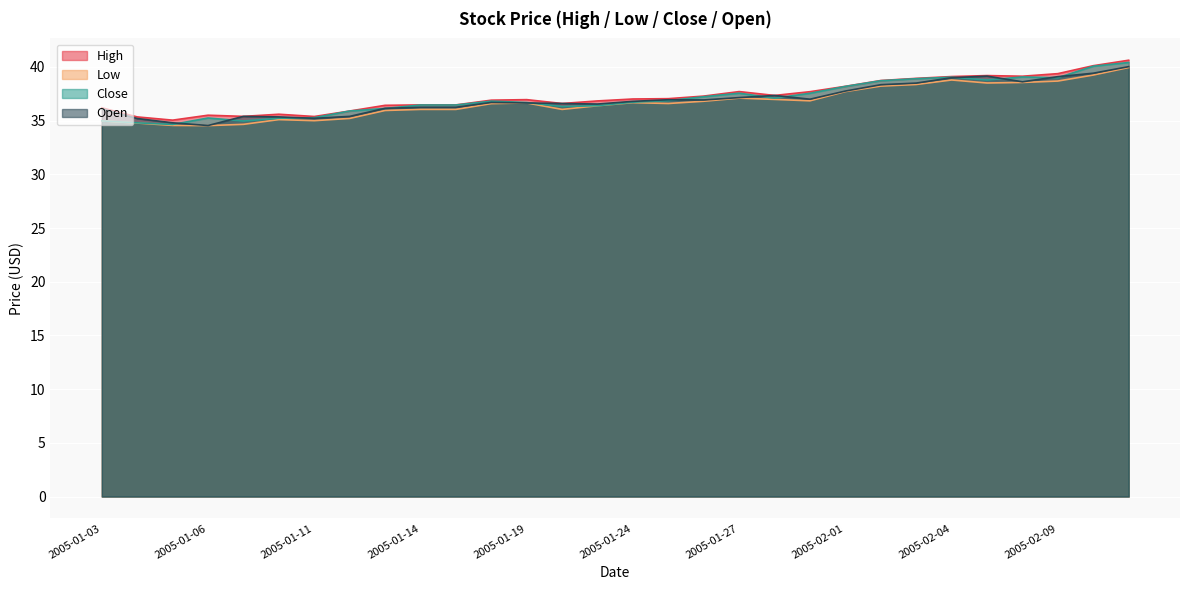

Which series changed the most between 2005-01-21 and 2005-02-04?

Close